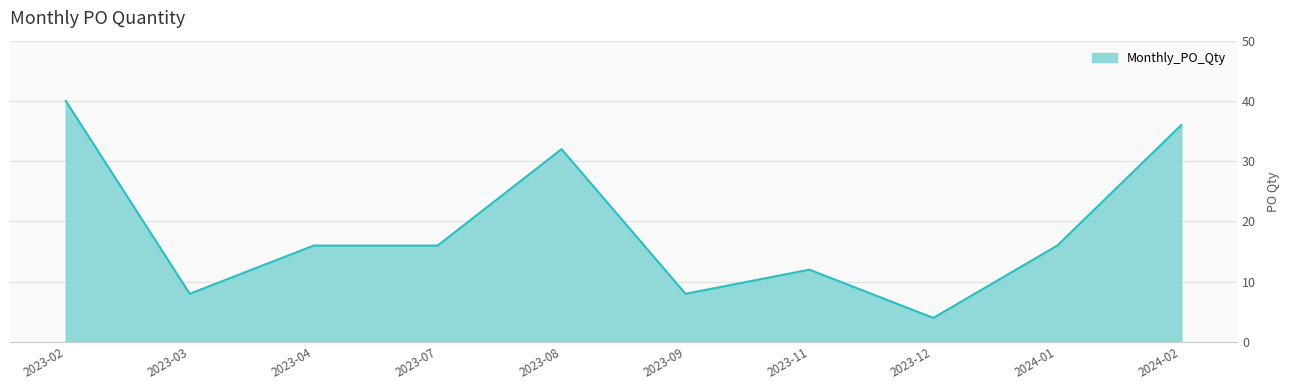

What position from the left is 2023-02?

1